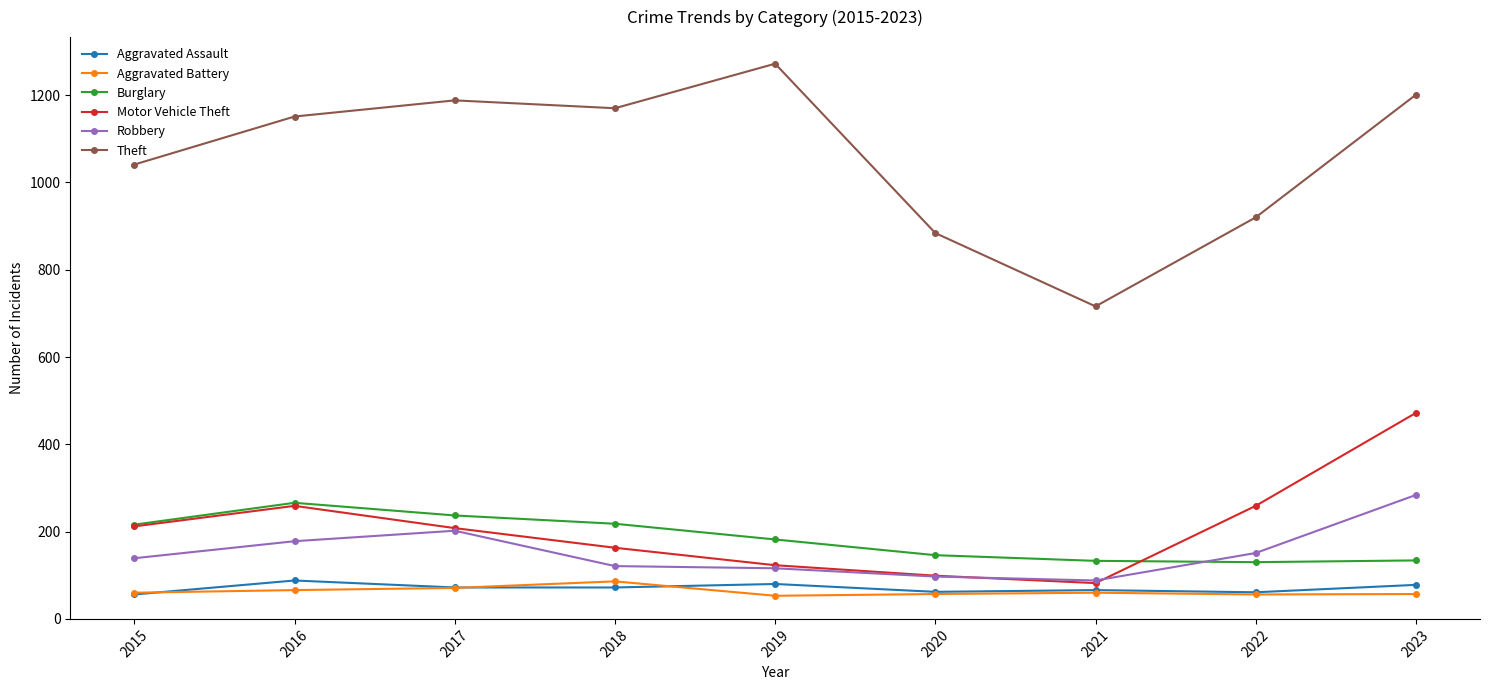

Which series has the largest range (max minus min)?

Theft